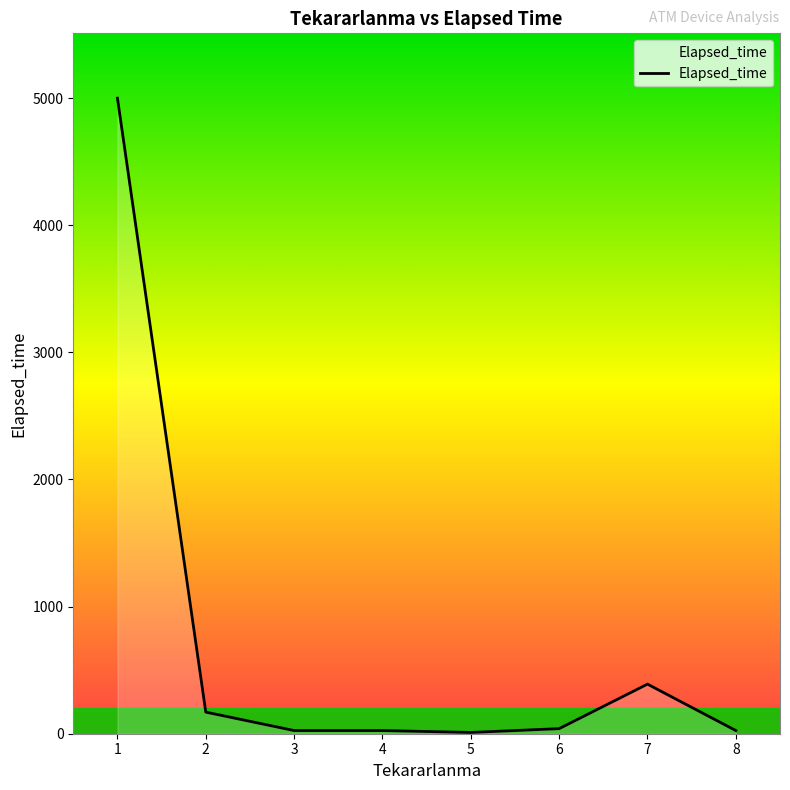

What is the greatest value displayed?

5000